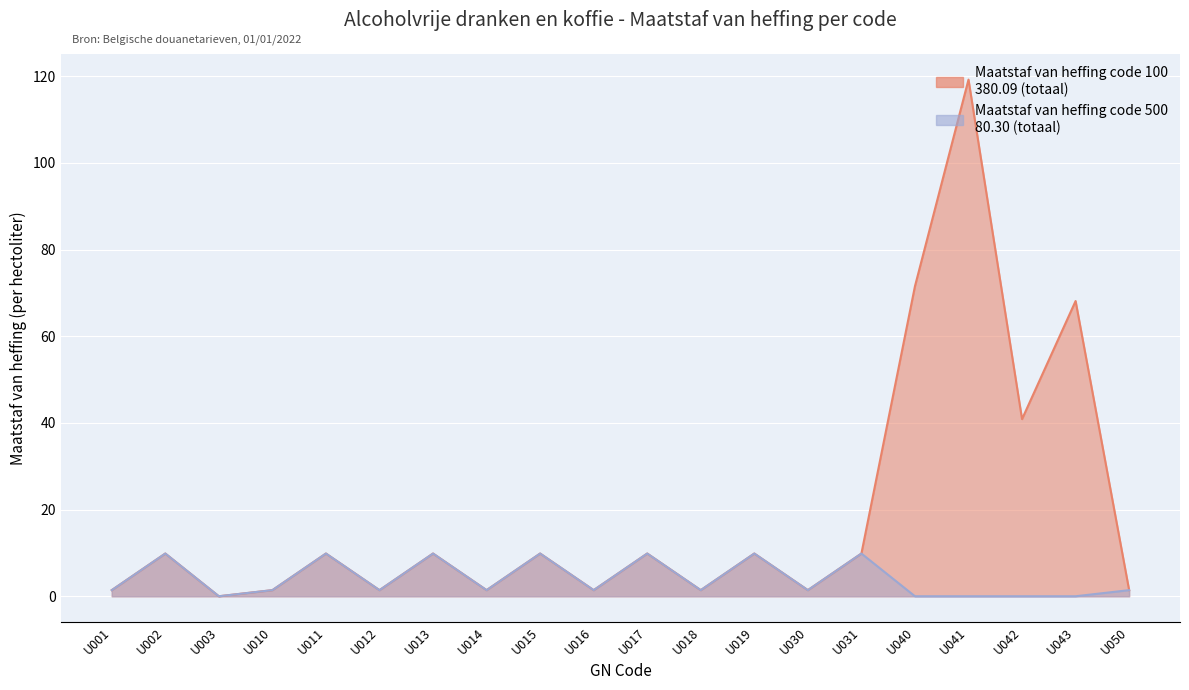

List the series in order of their peak value, highest first.

Maatstaf van heffing code 100, Maatstaf van heffing code 500